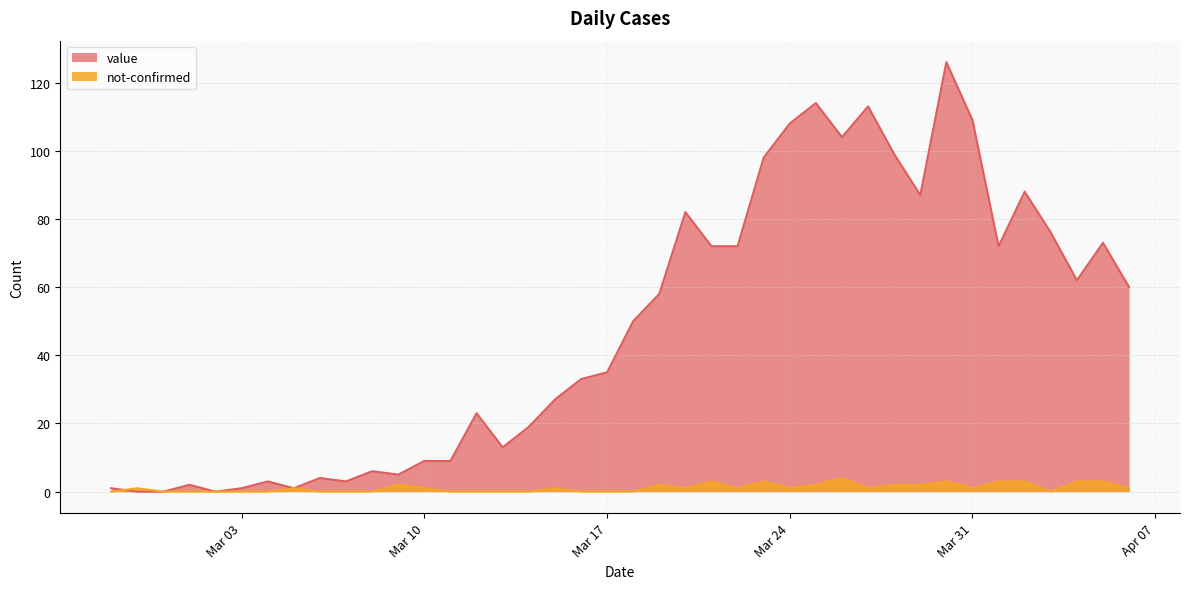

Which label corresponds to the largest value in the chart?

2020-03-30